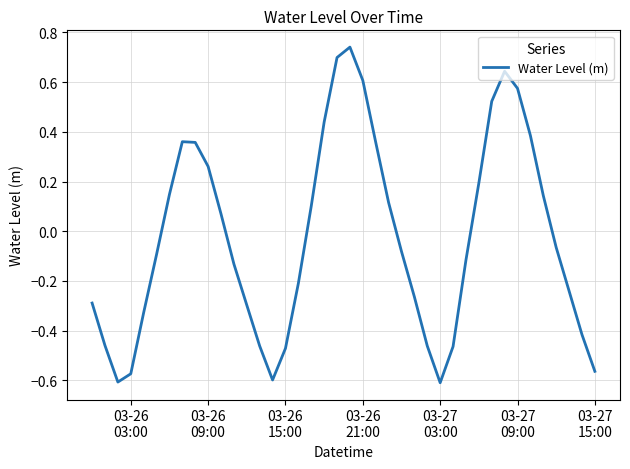

Does the chart have visible grid lines?

Yes